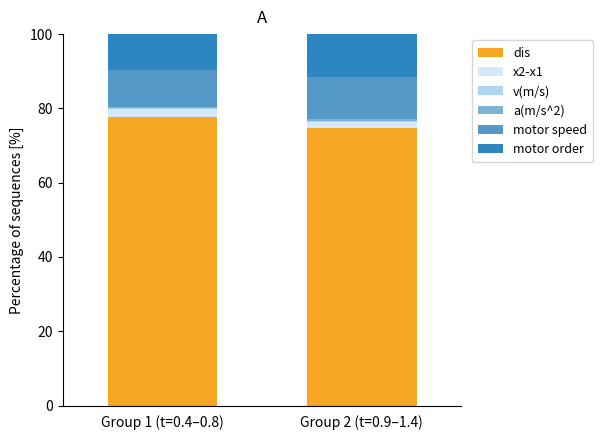

What is the maximum value for dis?

77.6